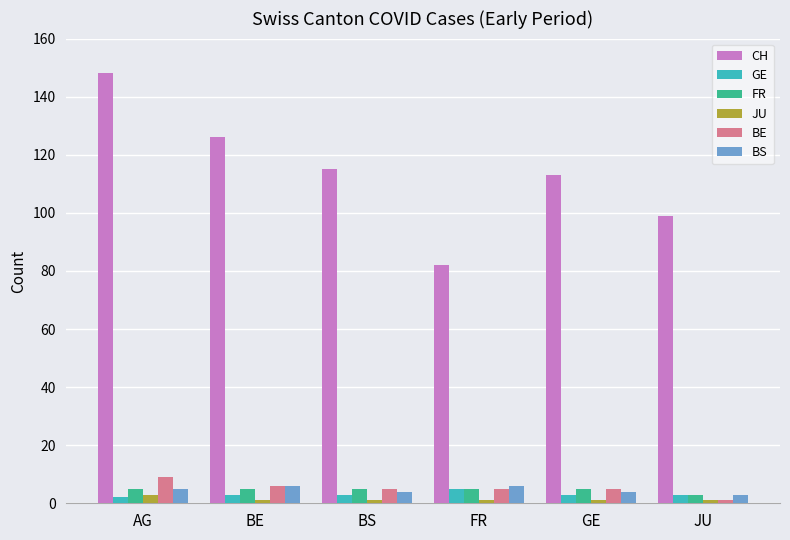

Reading left to right, list all the values displayed in this chart.

CH: AG=148	BE=126	BS=115	FR=82	GE=113	JU=99
GE: AG=2	BE=3	BS=3	FR=5	GE=3	JU=3
FR: AG=5	BE=5	BS=5	FR=5	GE=5	JU=3
JU: AG=3	BE=1	BS=1	FR=1	GE=1	JU=1
BE: AG=9	BE=6	BS=5	FR=5	GE=5	JU=1
BS: AG=5	BE=6	BS=4	FR=6	GE=4	JU=3